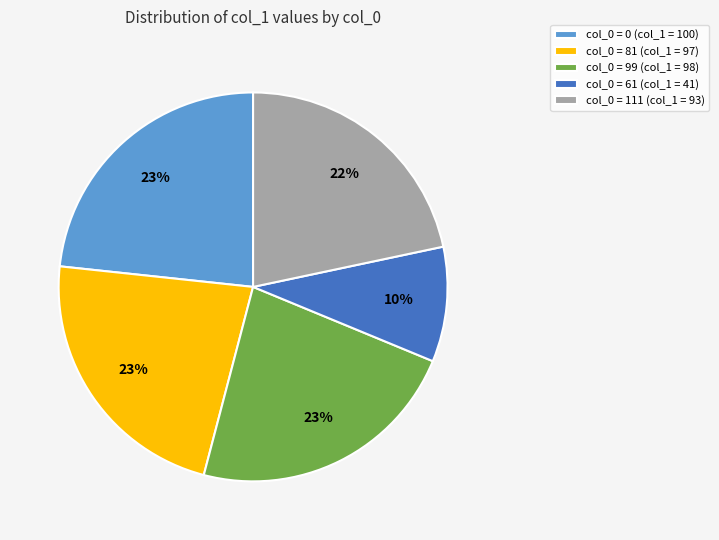

The col_0 = 111 (col_1 = 93) slice represents 22% of the pie. True or false?

True